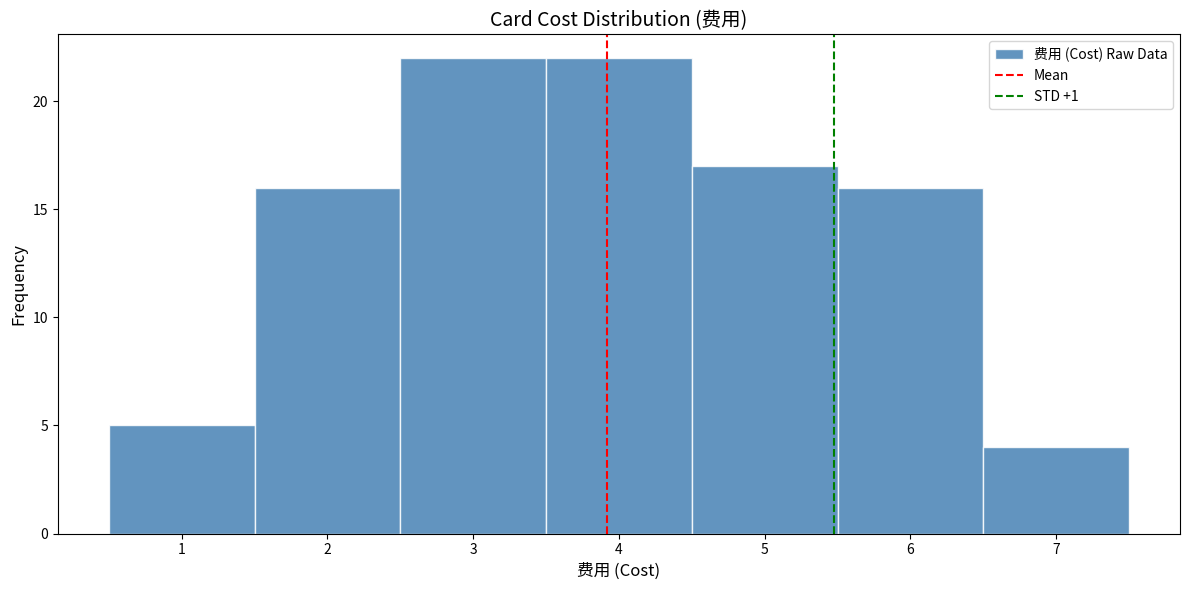

What is the height of the bar covering 3.5 to 4.5 on the x-axis? The values are not printed on the chart, so give them approximately, as read against the axis.

22